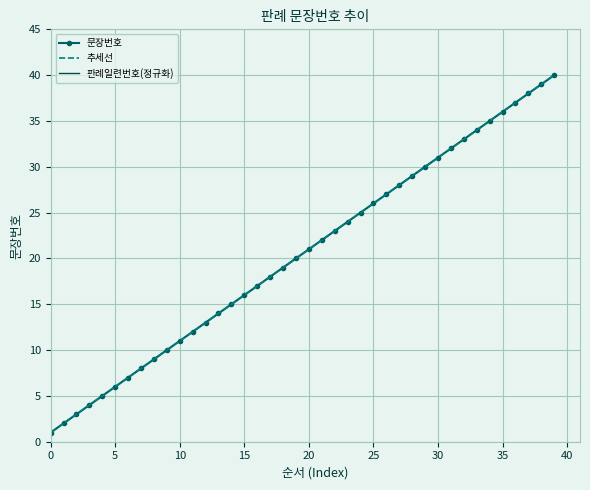

Is this an area chart (filled region under the line)?

No